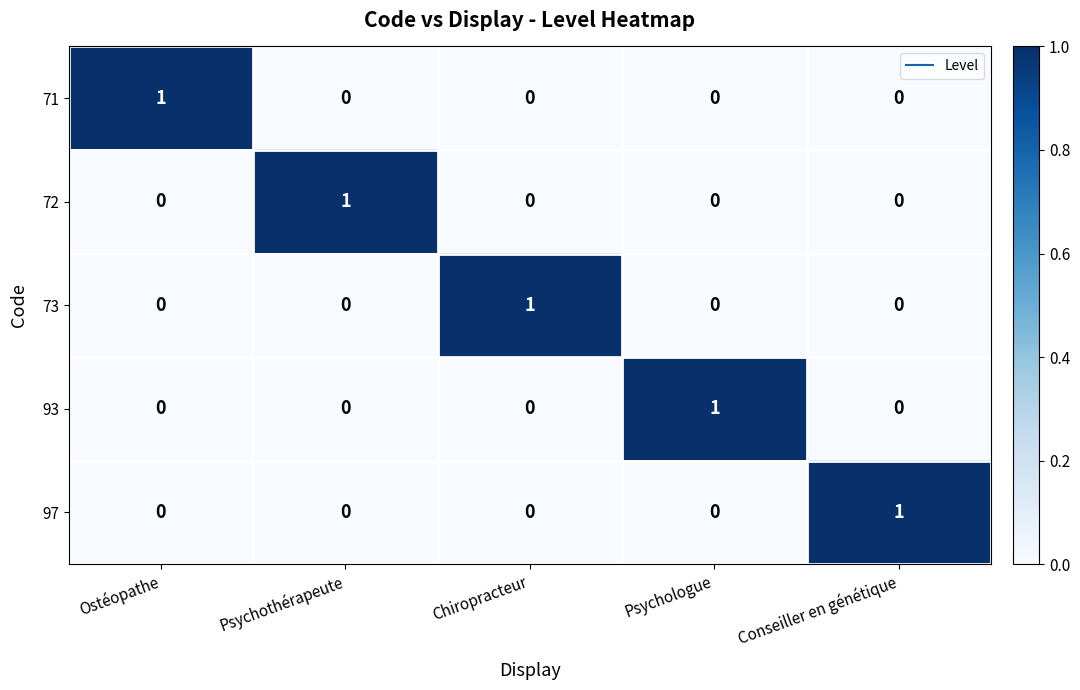

The 71 series shows 1 at Ostéopathe. True or false?

True